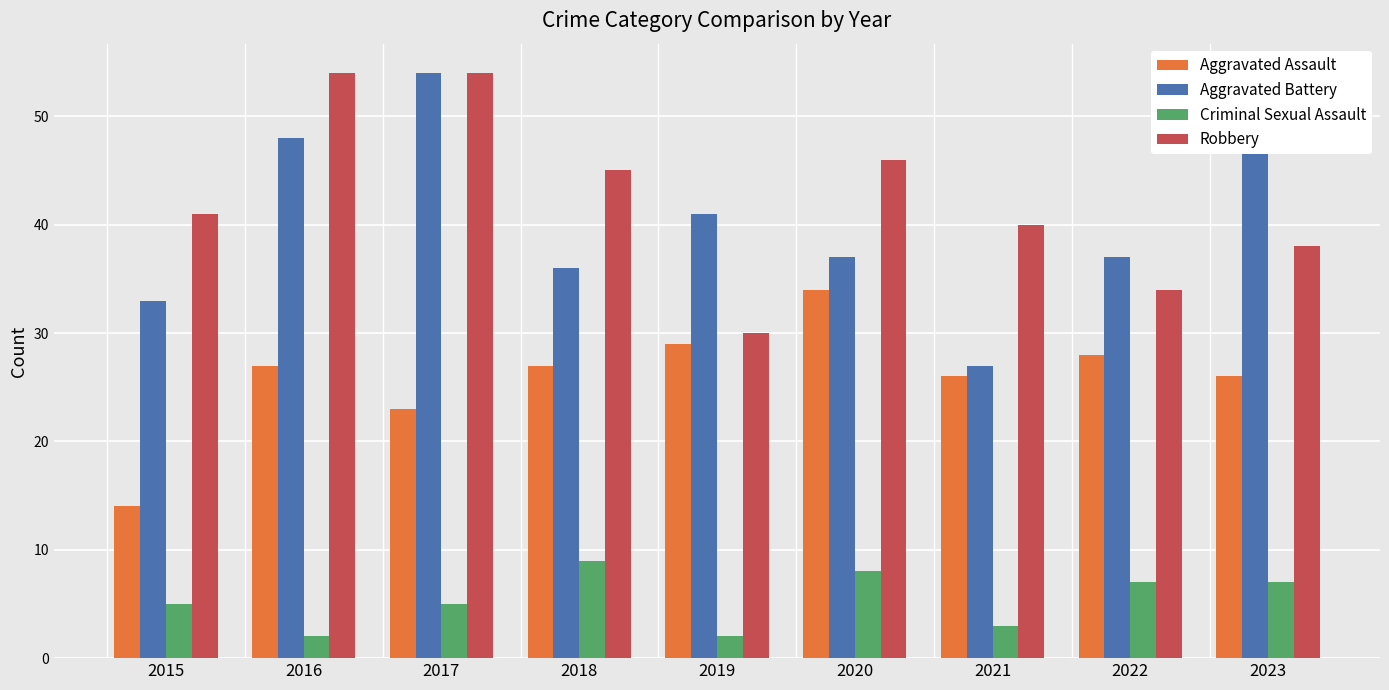

Are the bars horizontal?

No